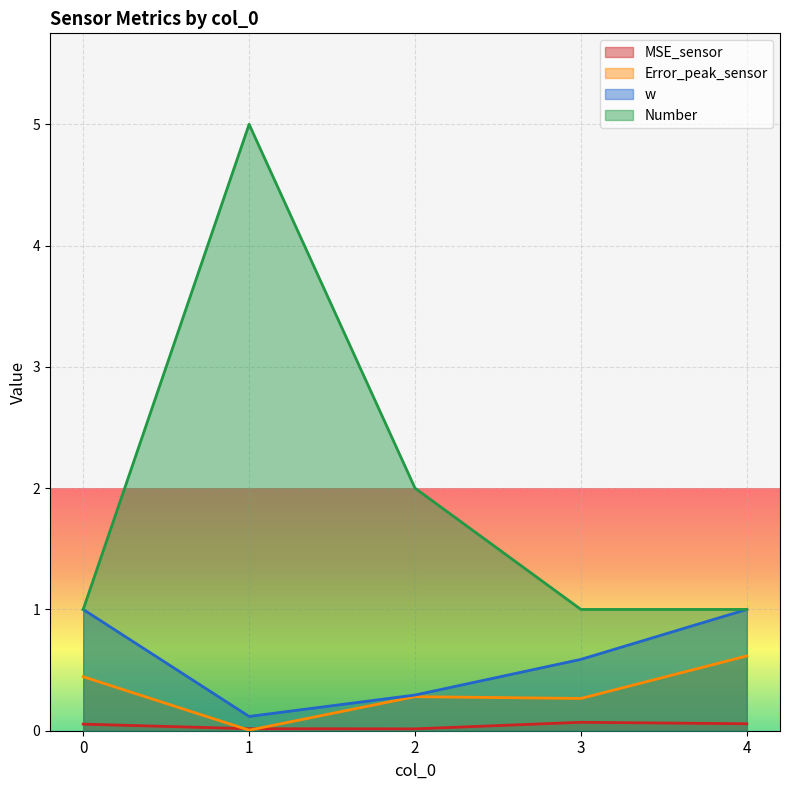

What is the sum of all Number values?

10.0